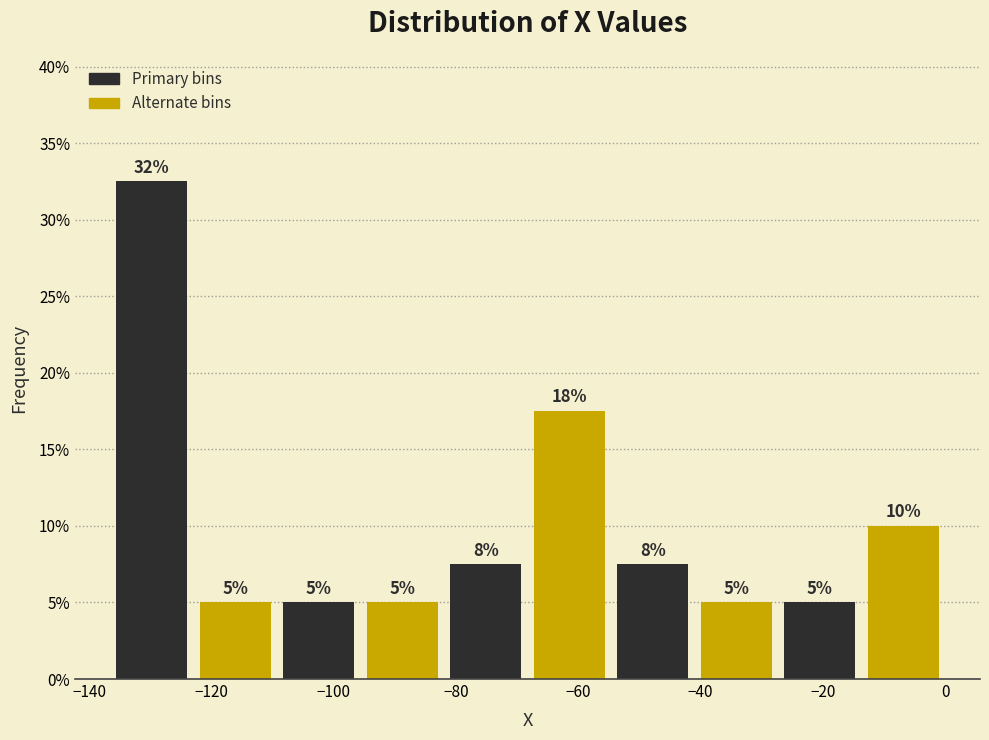

Which range on the x-axis has the tallest bar?

-136 to -122